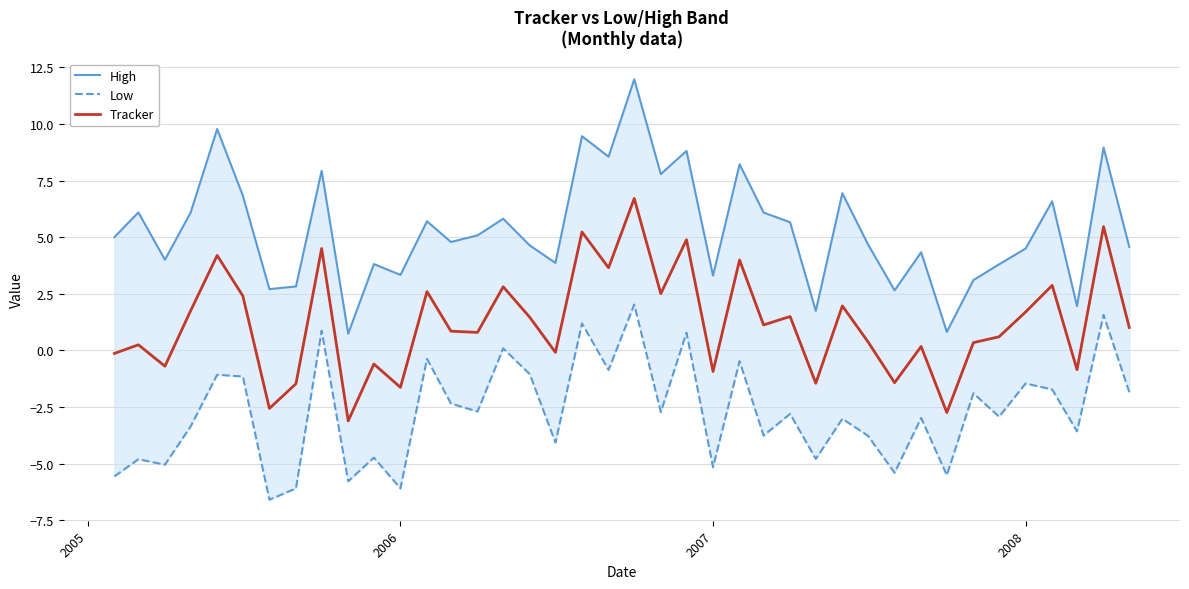

What is the minimum value for Tracker?

-3.1